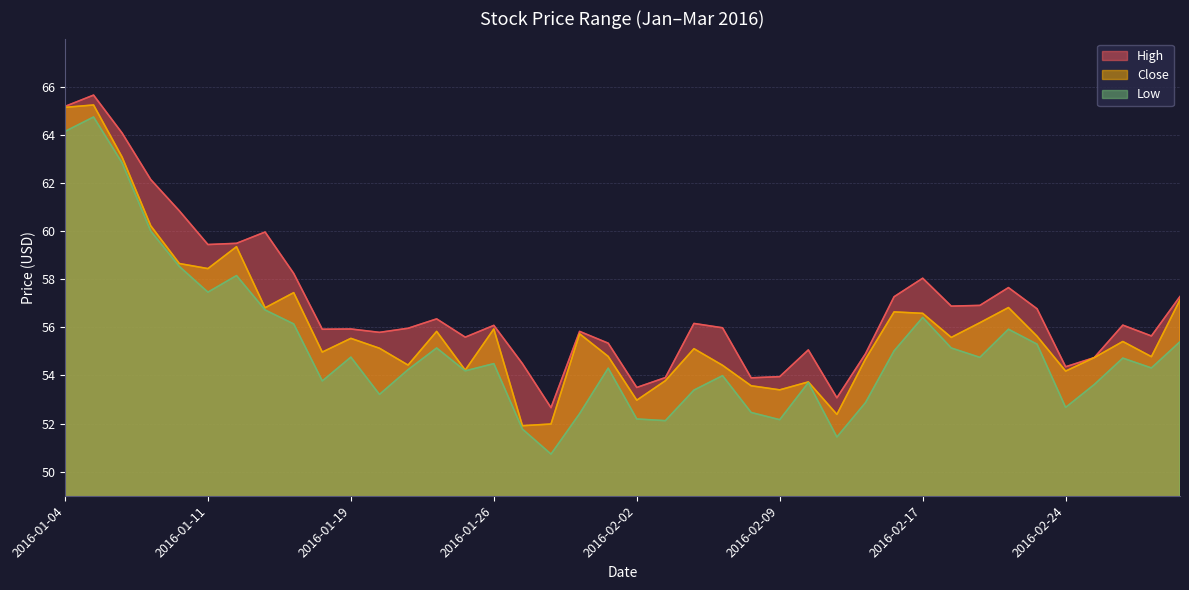

Reading left to right, extract all data points from this chart.

High: 2016-01-04=65.2	2016-01-05=65.7	2016-01-06=64.1	2016-01-07=62.1	2016-01-08=60.8	2016-01-11=59.4	2016-01-12=59.5	2016-01-13=60.0	2016-01-14=58.2	2016-01-15=55.9	2016-01-19=55.9	2016-01-20=55.8	2016-01-21=56.0	2016-01-22=56.4	2016-01-25=55.6	2016-01-26=56.1	2016-01-27=54.5	2016-01-28=52.7	2016-01-29=55.8	2016-02-01=55.3	2016-02-02=53.5	2016-02-03=53.9	2016-02-04=56.2	2016-02-05=56.0	2016-02-08=53.9	2016-02-09=54.0	2016-02-10=55.1	2016-02-11=53.1	2016-02-12=54.9	2016-02-16=57.3	2016-02-17=58.0	2016-02-18=56.9	2016-02-19=56.9	2016-02-22=57.6	2016-02-23=56.8	2016-02-24=54.4	2016-02-25=54.7	2016-02-26=56.1	2016-02-29=55.6	2016-03-01=57.3
Close: 2016-01-04=65.1	2016-01-05=65.2	2016-01-06=63.1	2016-01-07=60.2	2016-01-08=58.6	2016-01-11=58.4	2016-01-12=59.4	2016-01-13=56.8	2016-01-14=57.4	2016-01-15=55.0	2016-01-19=55.5	2016-01-20=55.1	2016-01-21=54.4	2016-01-22=55.8	2016-01-25=54.2	2016-01-26=55.9	2016-01-27=51.9	2016-01-28=52.0	2016-01-29=55.7	2016-02-01=54.8	2016-02-02=53.0	2016-02-03=53.8	2016-02-04=55.1	2016-02-05=54.4	2016-02-08=53.6	2016-02-09=53.4	2016-02-10=53.7	2016-02-11=52.4	2016-02-12=54.7	2016-02-16=56.6	2016-02-17=56.6	2016-02-18=55.6	2016-02-19=56.2	2016-02-22=56.8	2016-02-23=55.6	2016-02-24=54.2	2016-02-25=54.7	2016-02-26=55.4	2016-02-29=54.8	2016-03-01=57.1
Low: 2016-01-04=64.1	2016-01-05=64.7	2016-01-06=62.8	2016-01-07=60.0	2016-01-08=58.5	2016-01-11=57.5	2016-01-12=58.1	2016-01-13=56.7	2016-01-14=56.1	2016-01-15=53.8	2016-01-19=54.8	2016-01-20=53.2	2016-01-21=54.2	2016-01-22=55.1	2016-01-25=54.2	2016-01-26=54.5	2016-01-27=51.8	2016-01-28=50.7	2016-01-29=52.4	2016-02-01=54.3	2016-02-02=52.2	2016-02-03=52.1	2016-02-04=53.4	2016-02-05=54.0	2016-02-08=52.5	2016-02-09=52.2	2016-02-10=53.7	2016-02-11=51.4	2016-02-12=52.9	2016-02-16=55.0	2016-02-17=56.4	2016-02-18=55.1	2016-02-19=54.8	2016-02-22=55.9	2016-02-23=55.3	2016-02-24=52.7	2016-02-25=53.6	2016-02-26=54.7	2016-02-29=54.3	2016-03-01=55.4